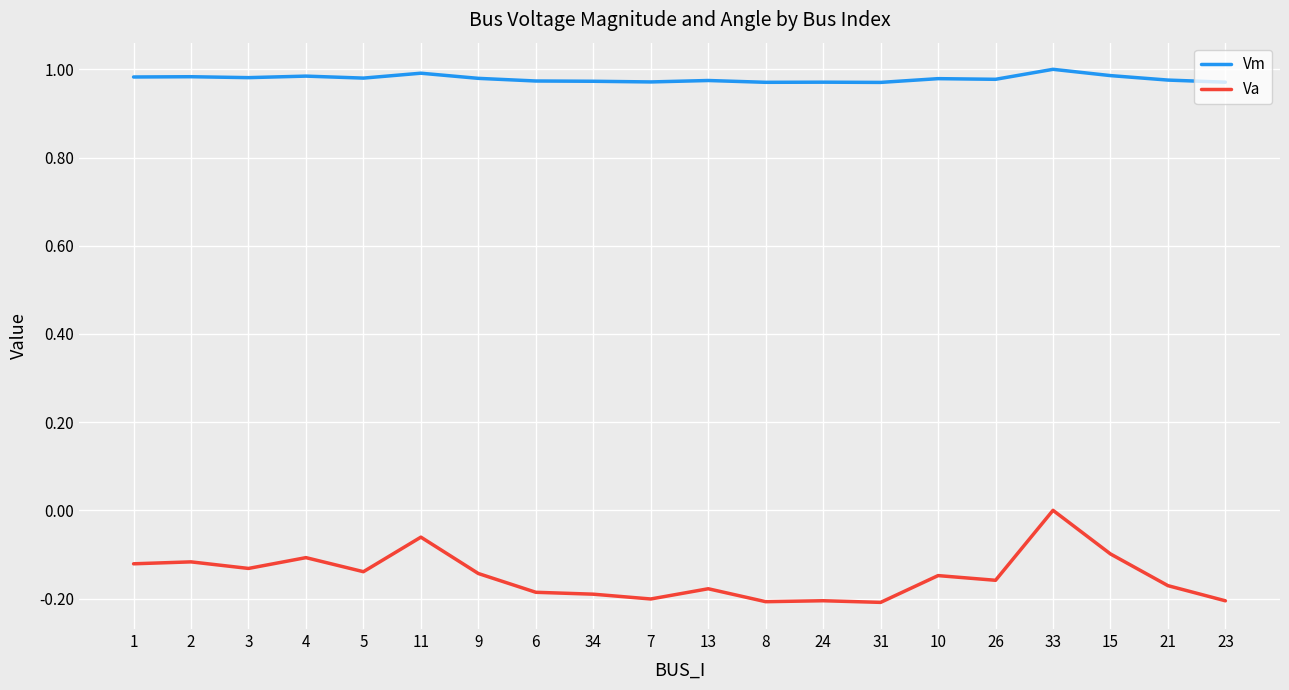

Rank the series at 34 from highest to lowest value.

Vm, Va